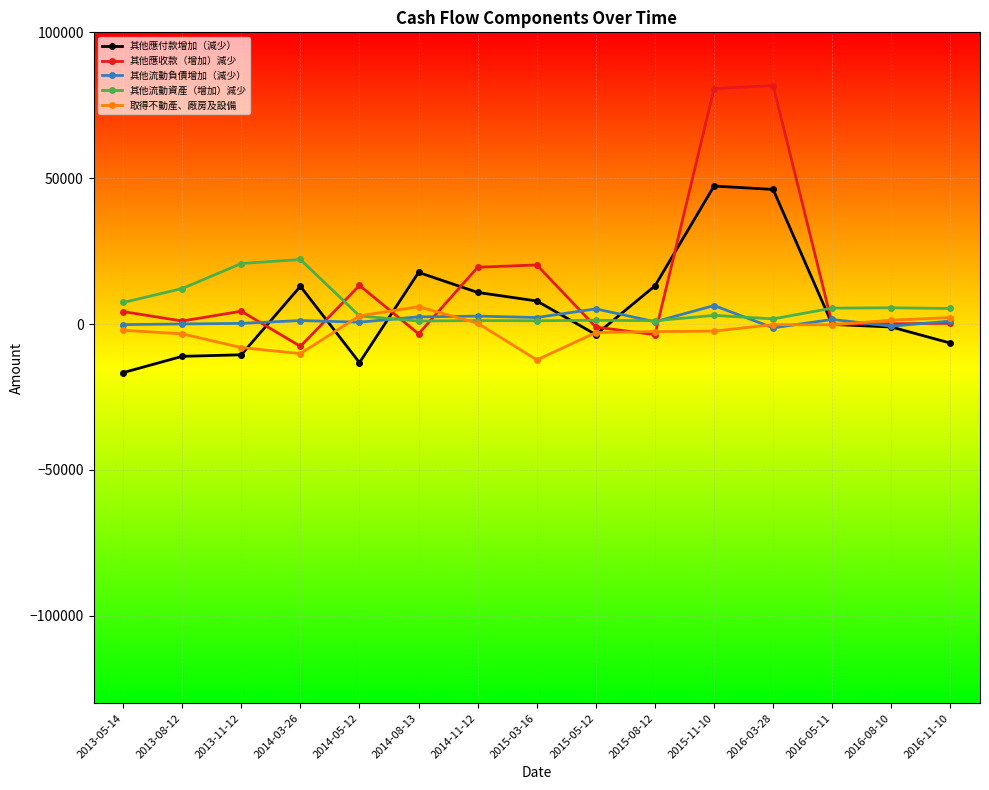

What is the minimum value shown in the chart?

-16673